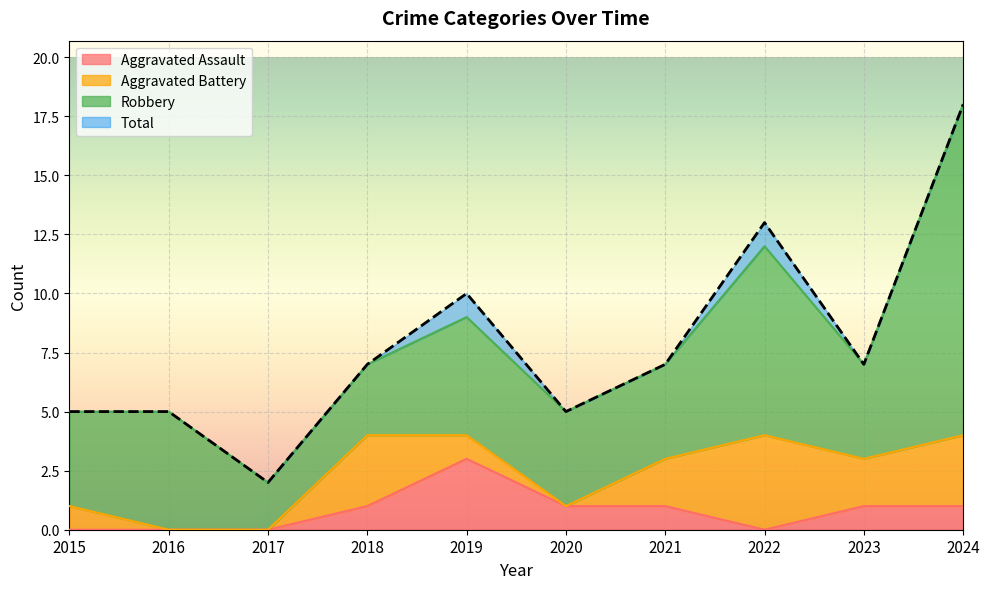

What is the highest value of the Total series?

18